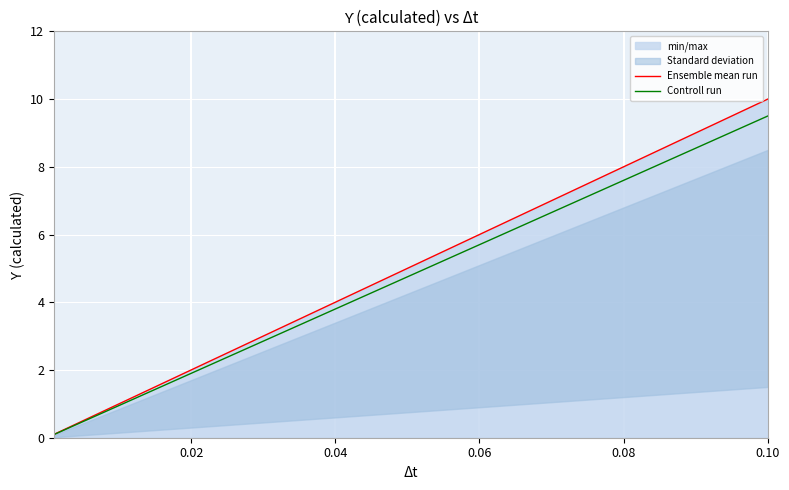

Reading right to left, transcribe all the data shown in this chart.

Ensemble mean run: 0.1	1.0	10.0
Controll run: 0.1	0.9	9.5